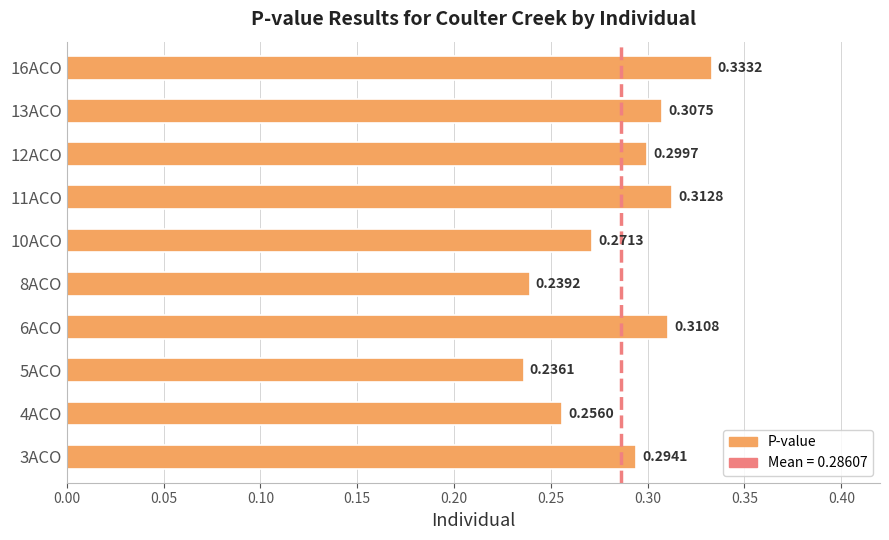

What is the sum of the values at 16ACO and 10ACO?

0.6